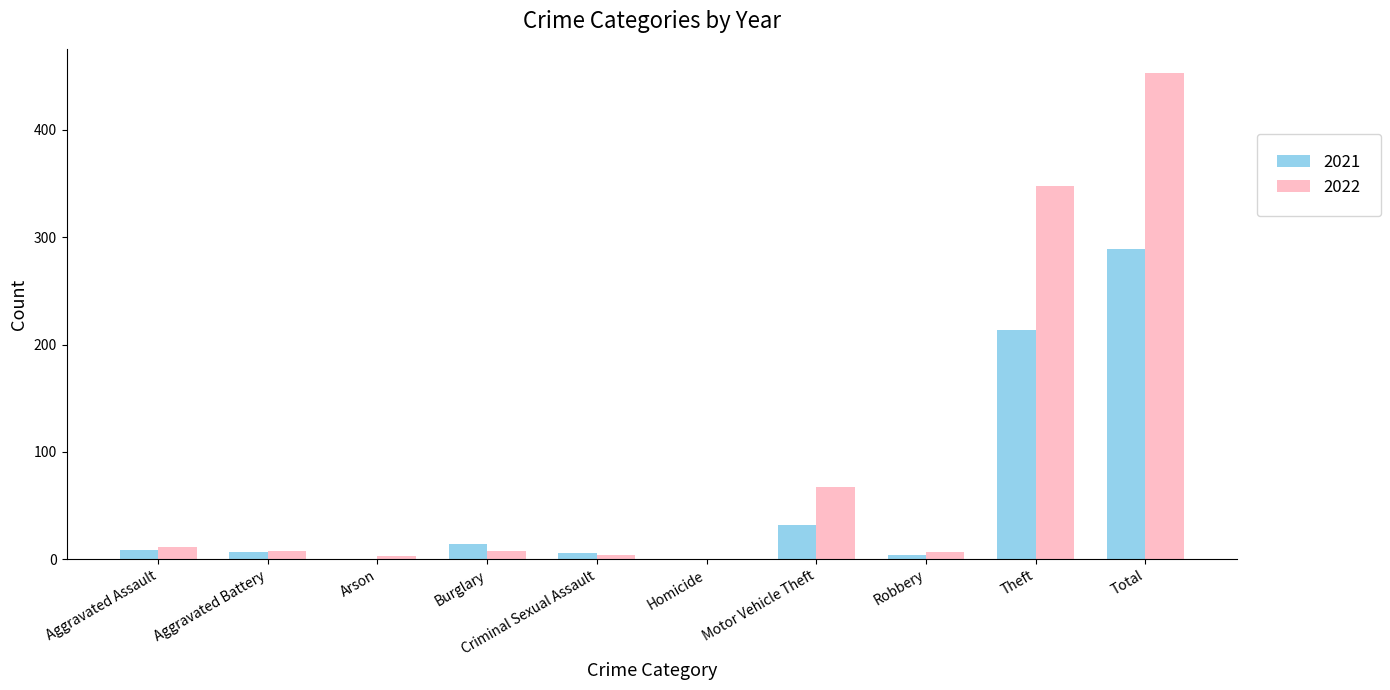

The 2021 series shows 0 at Homicide. True or false?

True